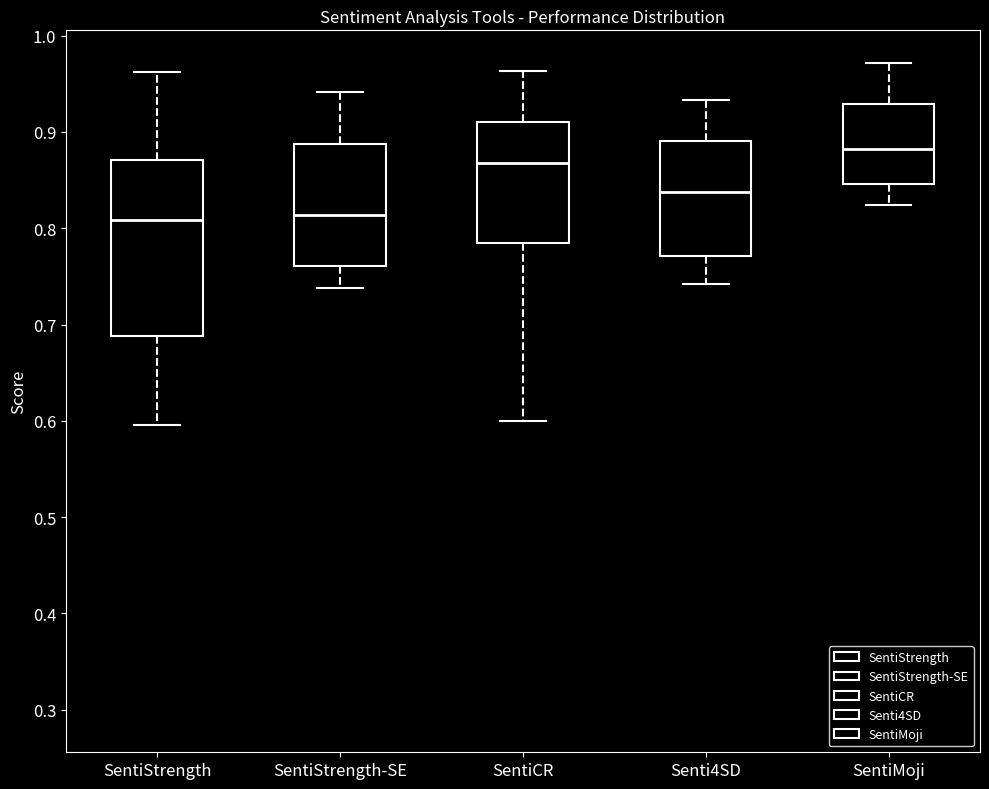

Which box is the tallest, from its lower edge to its upper edge?

SentiStrength